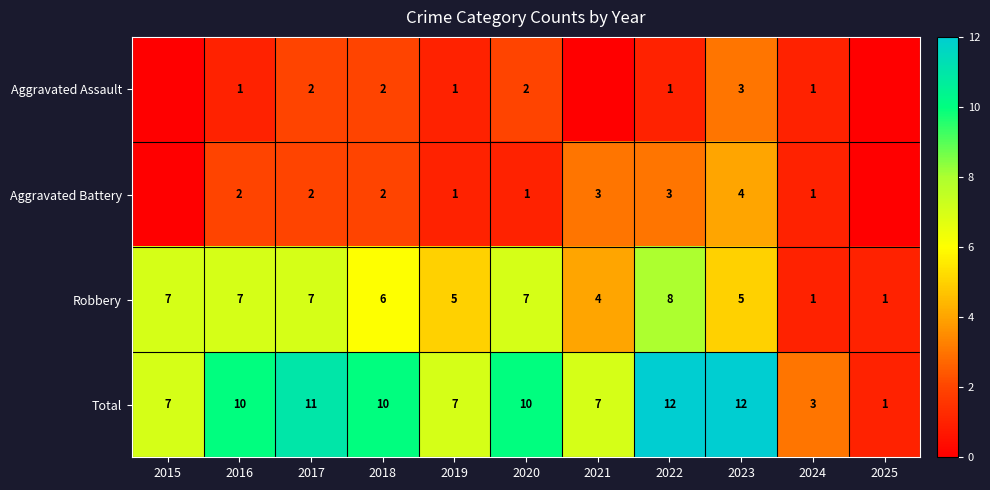

What value does the Robbery series have at 2018?

6